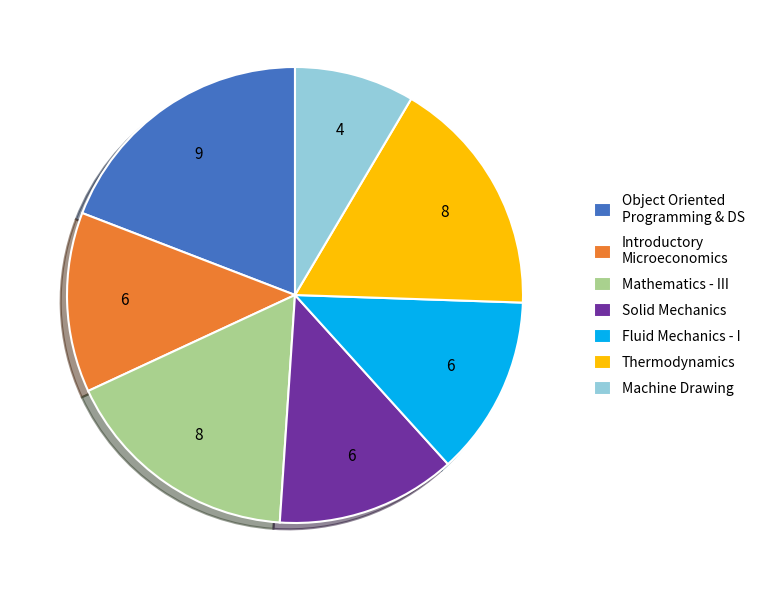

Which category has the smallest portion of the pie?

Machine Drawing